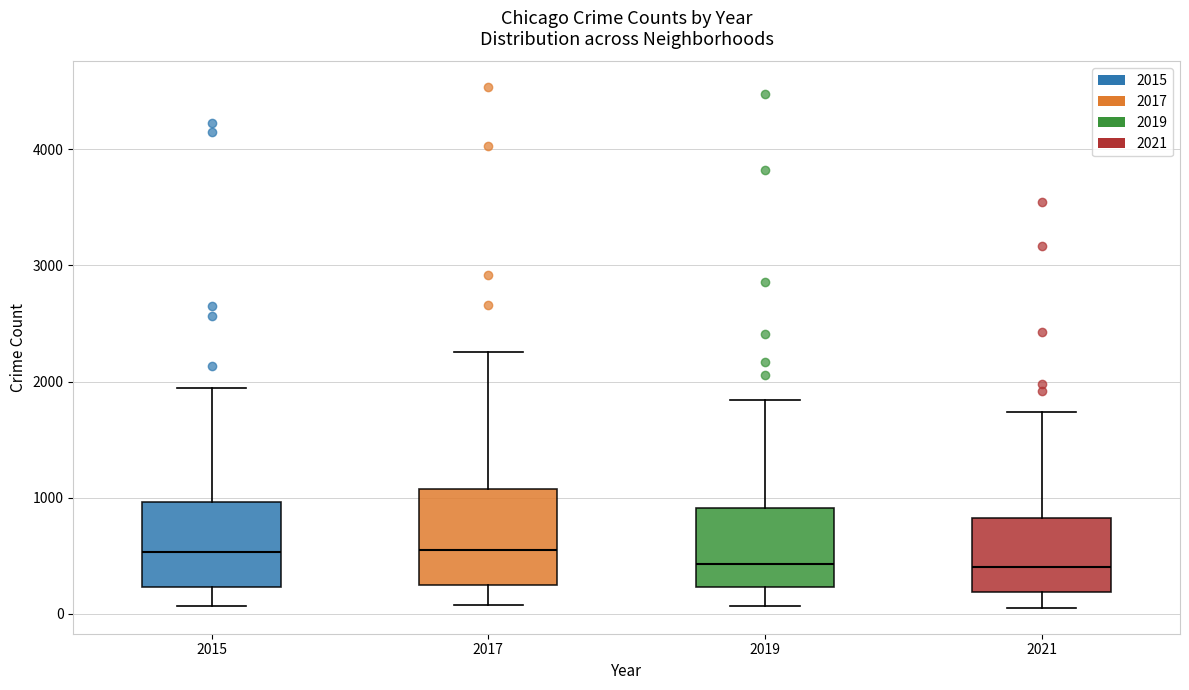

Reading left to right, read every box against the y-axis: the position of its median line, the range the box covers, and the ends of its whiskers. The values are not printed on the chart, so give them approximately, as read against the axis.

2015: median 500, box 200 to 1000, whiskers 100 to 1900
2017: median 500, box 300 to 1100, whiskers 100 to 2300
2019: median 400, box 200 to 900, whiskers 100 to 1800
2021: median 400, box 200 to 800, whiskers 100 to 1700